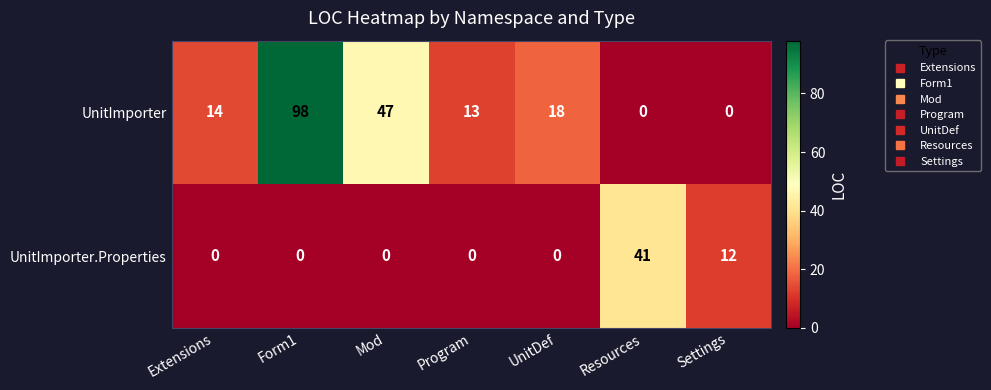

True or false: UnitImporter.Properties has a value of -23 at Program.

False